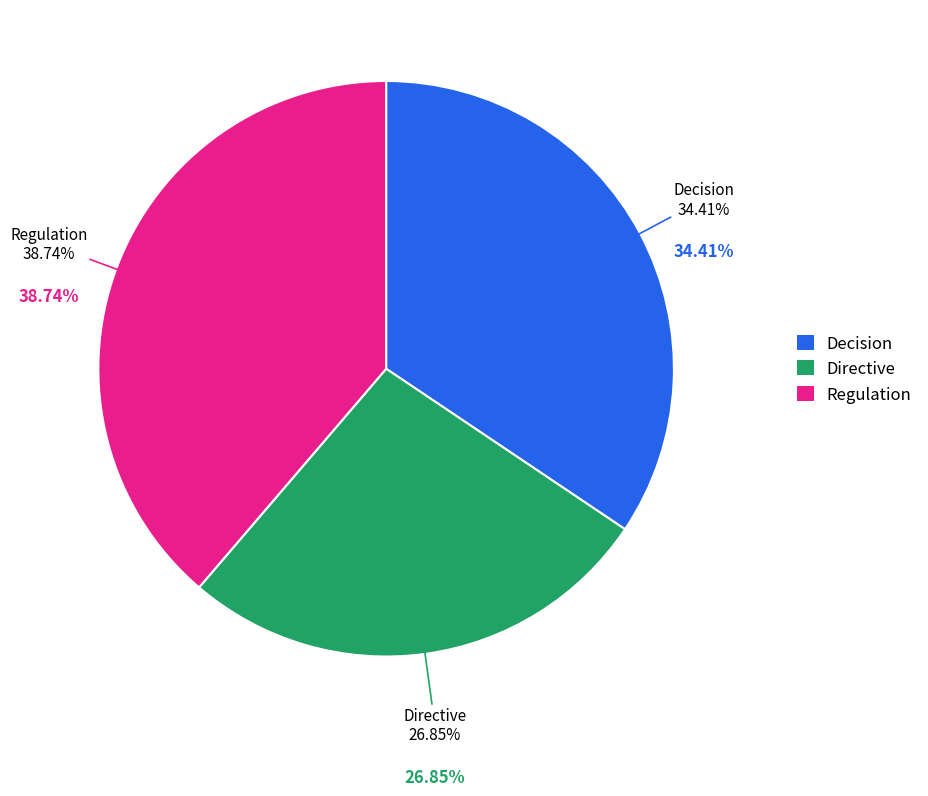

Is it true that Decision is 23% of the pie?

False